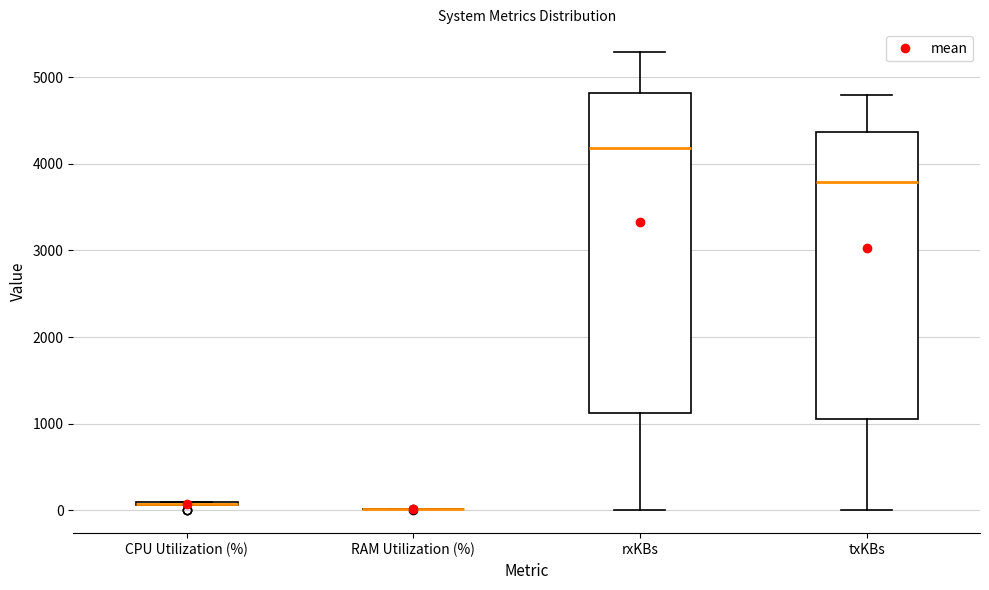

Where is the lower edge of the box for txKBs on the y-axis? The values are not printed on the chart, so give them approximately, as read against the axis.

1100